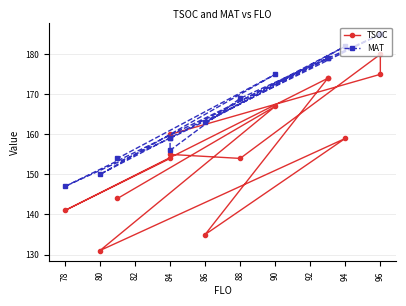

What is the label of the 11th point from the left?

94